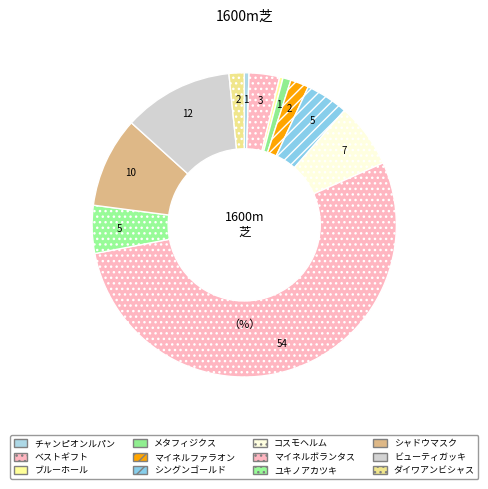

Which category has the smallest portion of the pie?

ブルーホール